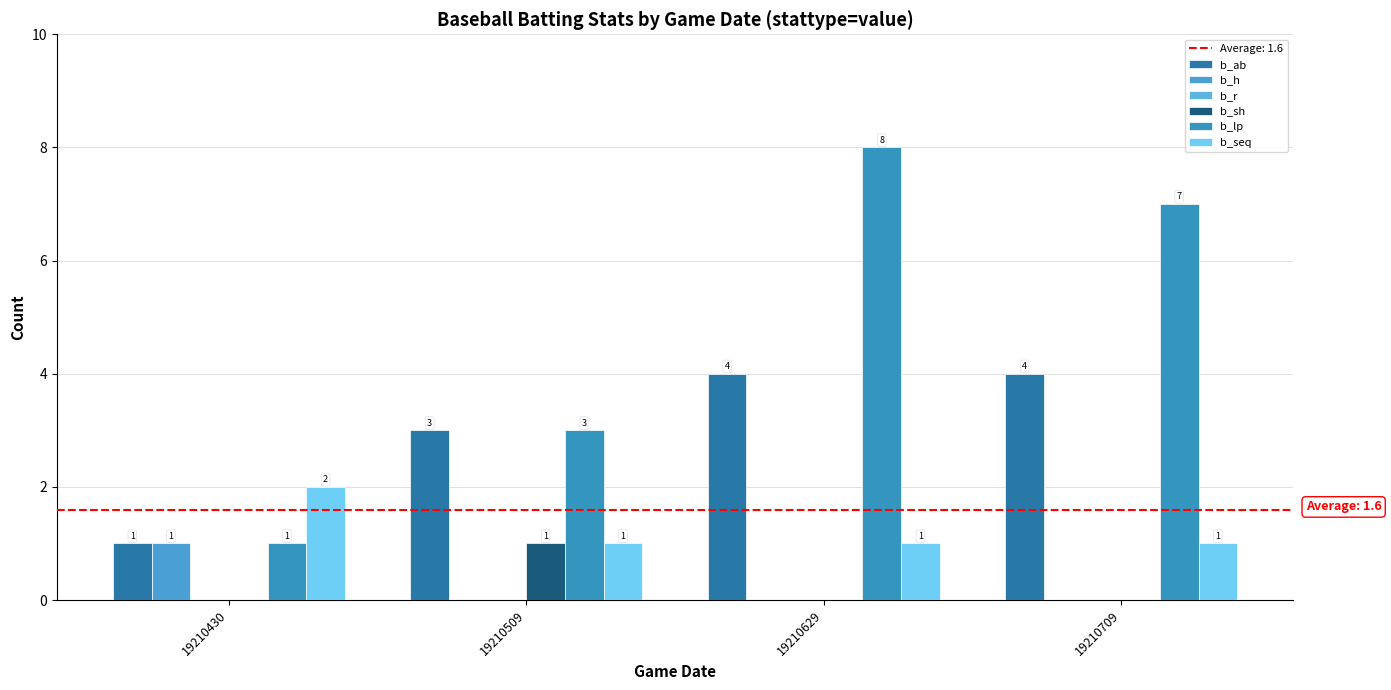

Which category has the lowest value across all series?

19210509